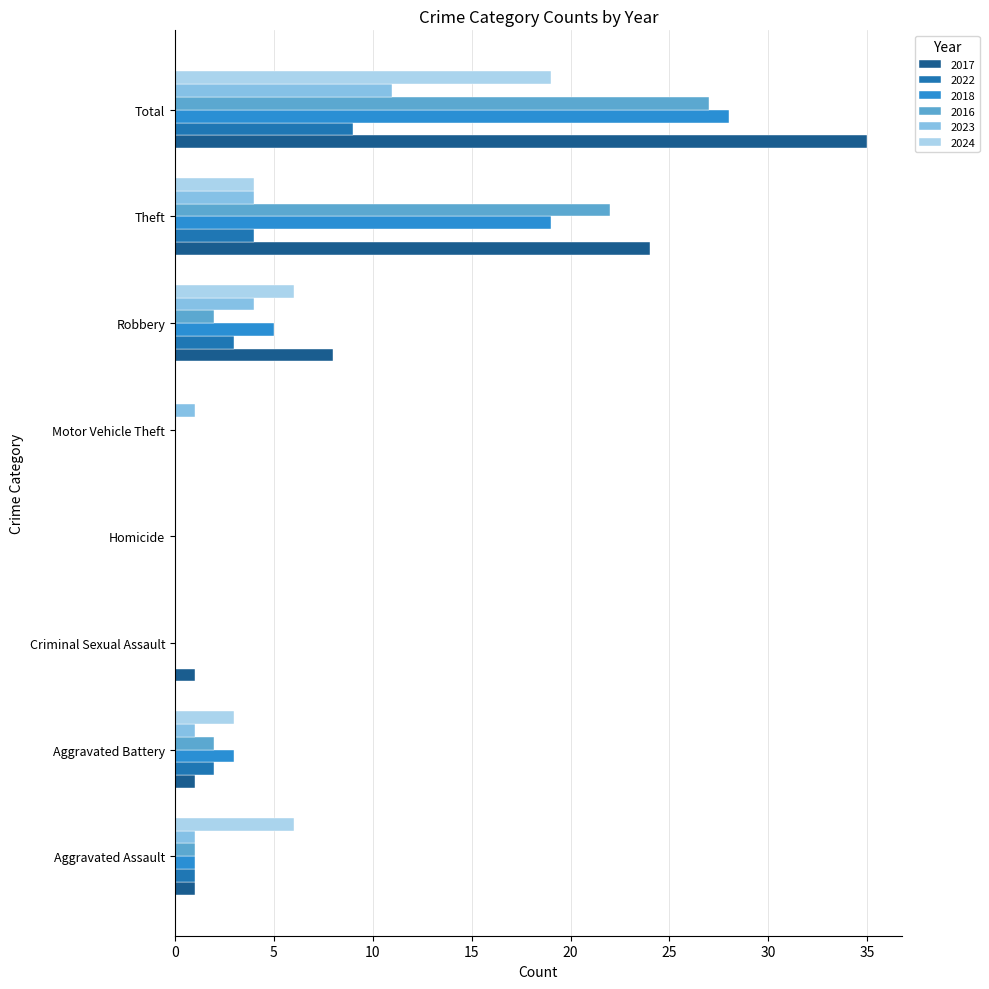

At which category is the sum across all series the highest?

Total